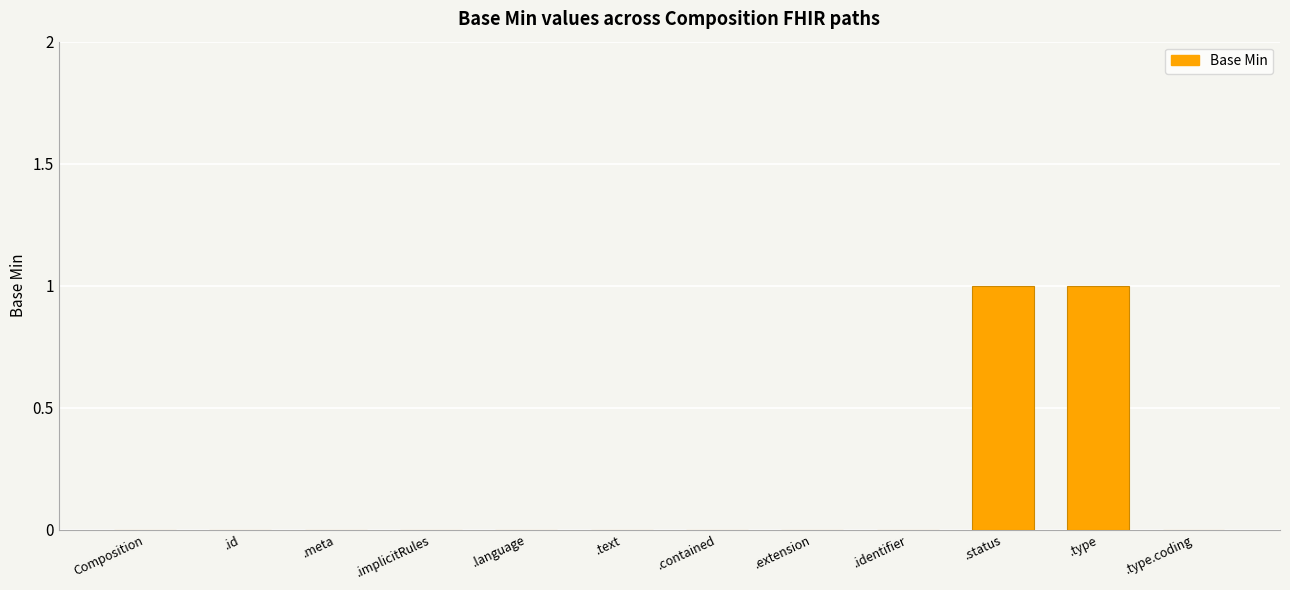

The value at .id is -1. True or false?

False